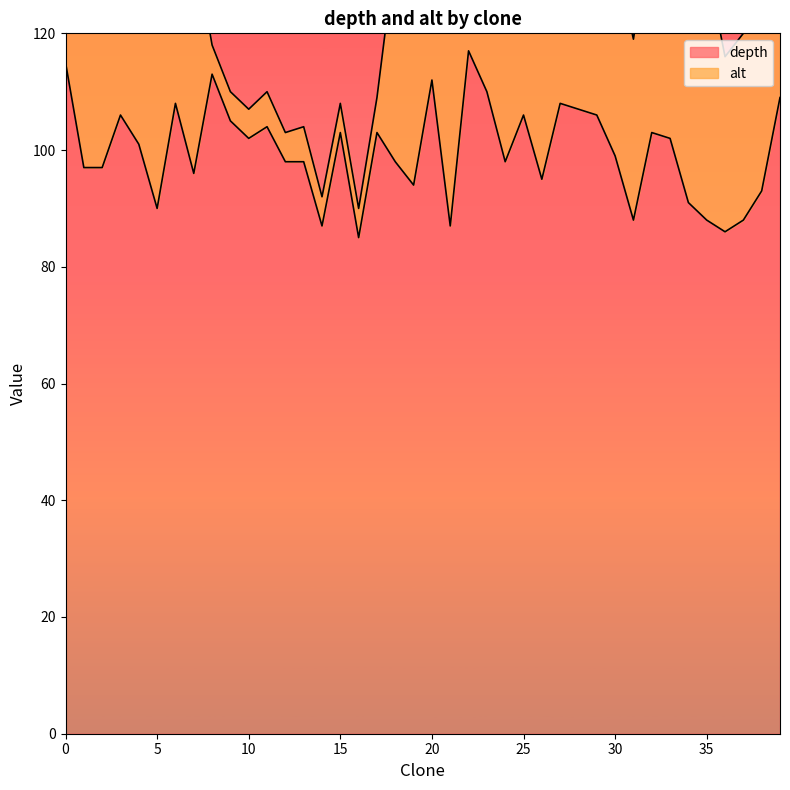

How many categories are shown in the chart?

40